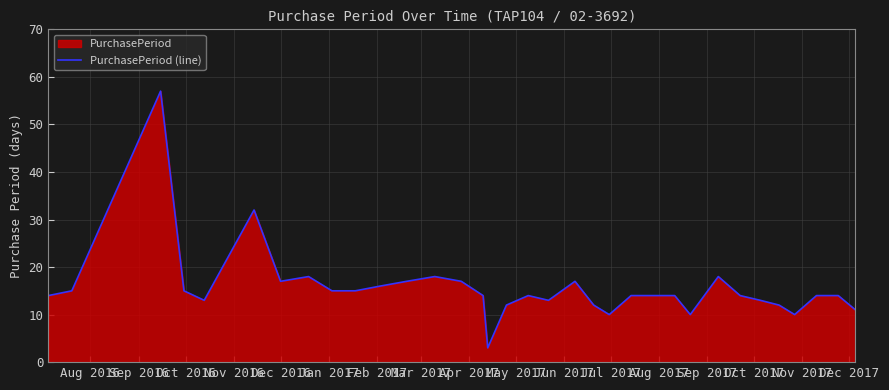

What is the smallest value displayed?

3